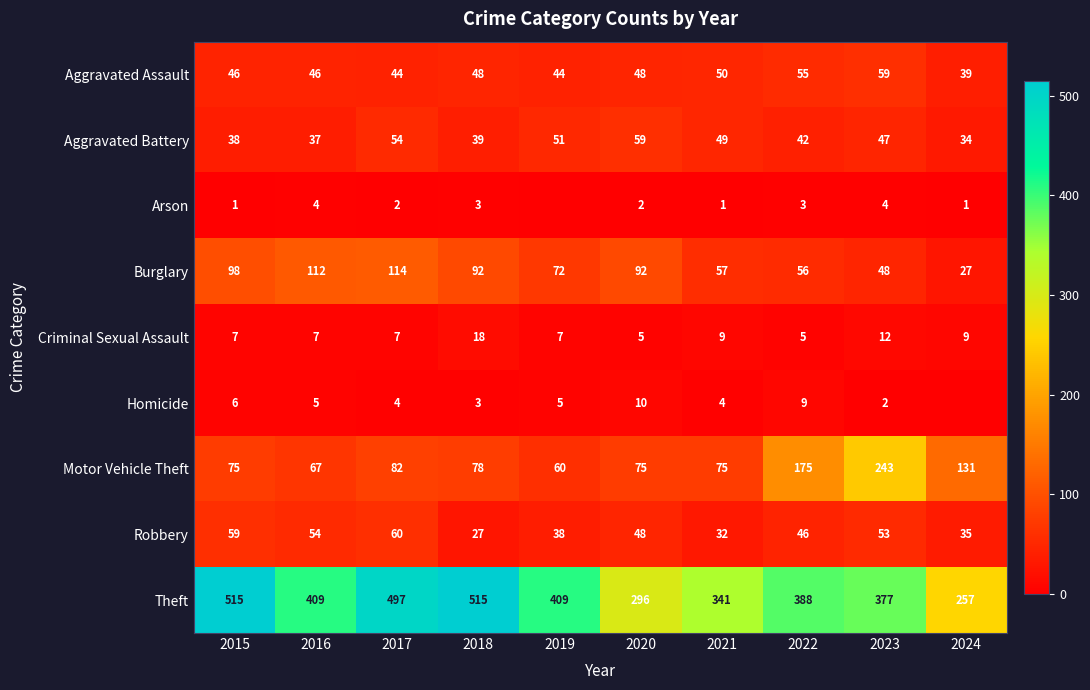

Count the number of data series in this chart.

9